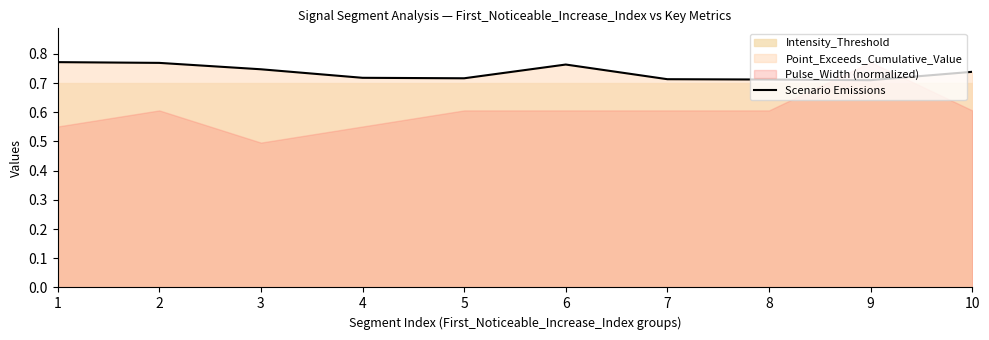

The Scenario Emissions series shows 0.3 at 3. True or false?

False